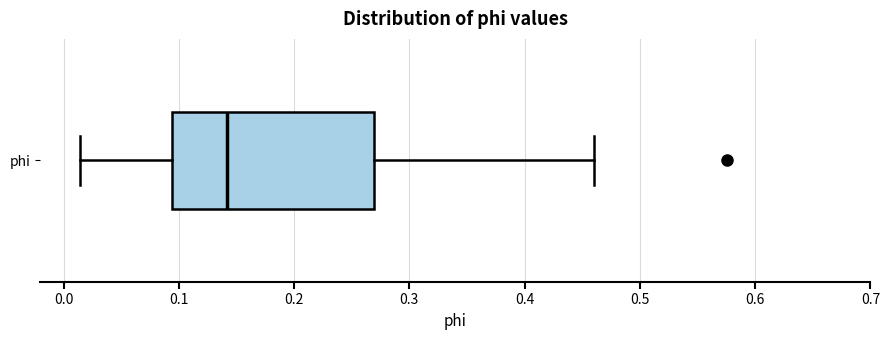

Where does the median line of the box for phi sit on the x-axis? The values are not printed on the chart, so give them approximately, as read against the axis.

0.14